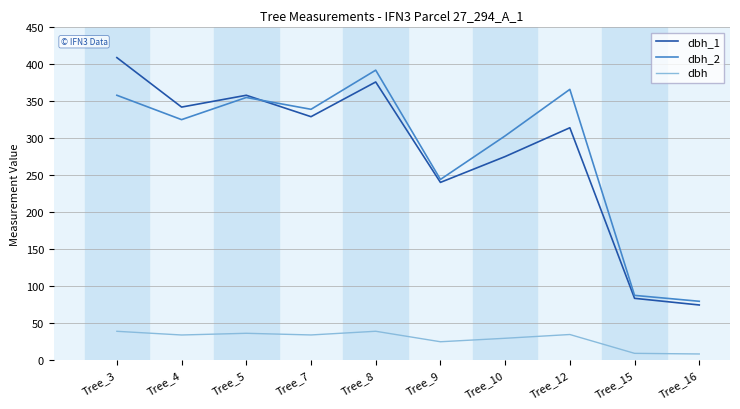

Where is dbh_2 nearest to the value 235?

Tree_9